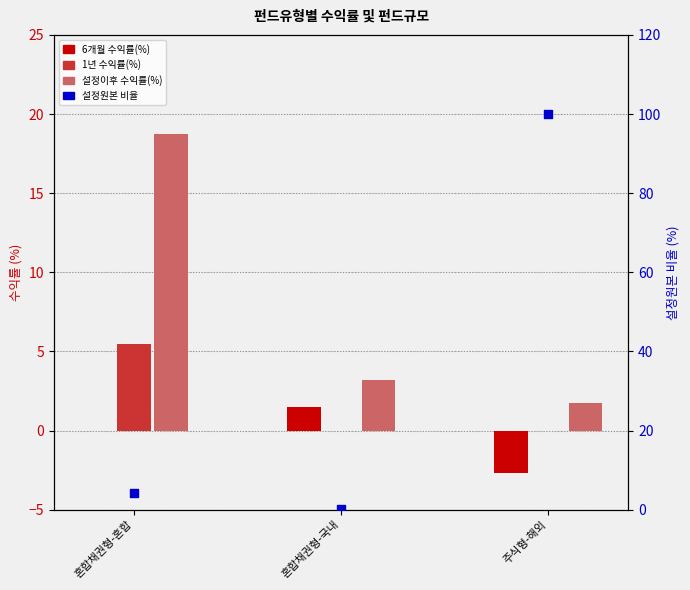

At which category is the sum across all series the highest?

주식형-해외